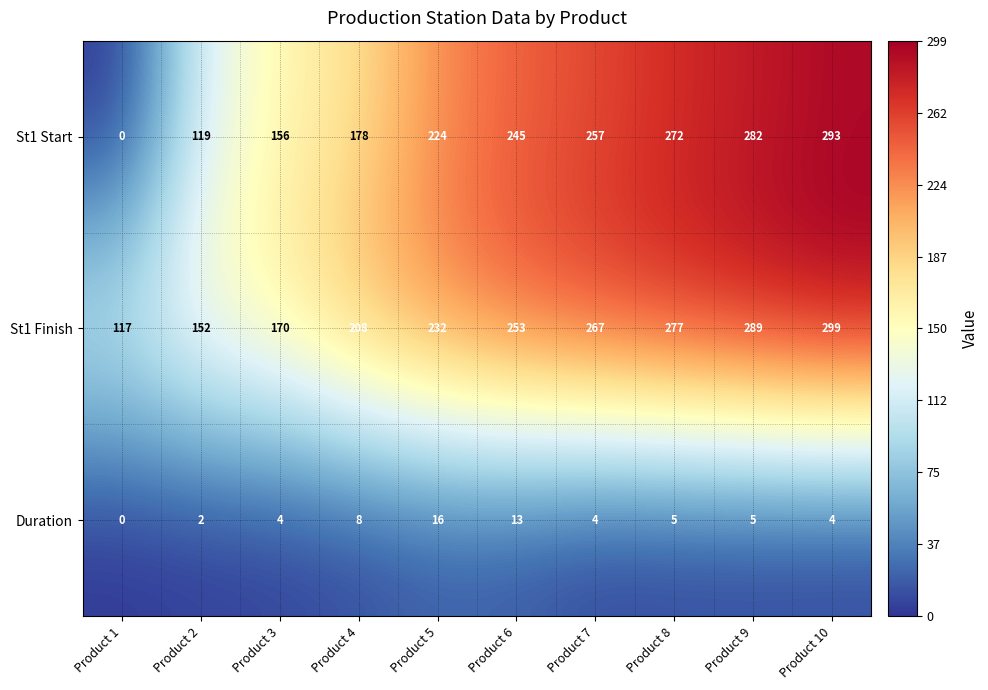

What is the approximate value of St1 Start at Product 4, to the nearest 50?

200